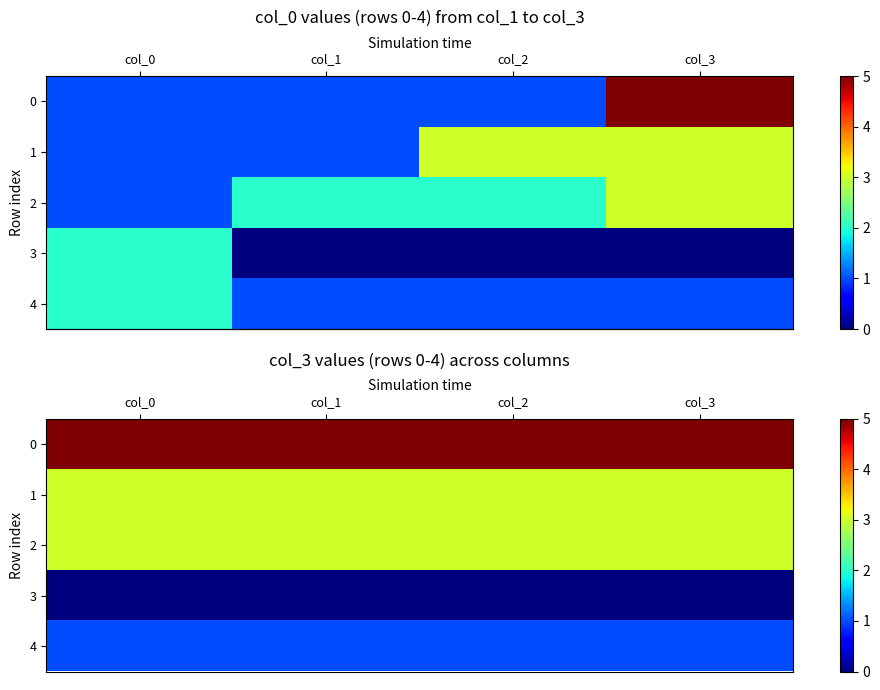

Where is row_2 nearest to the value 3?

col_0